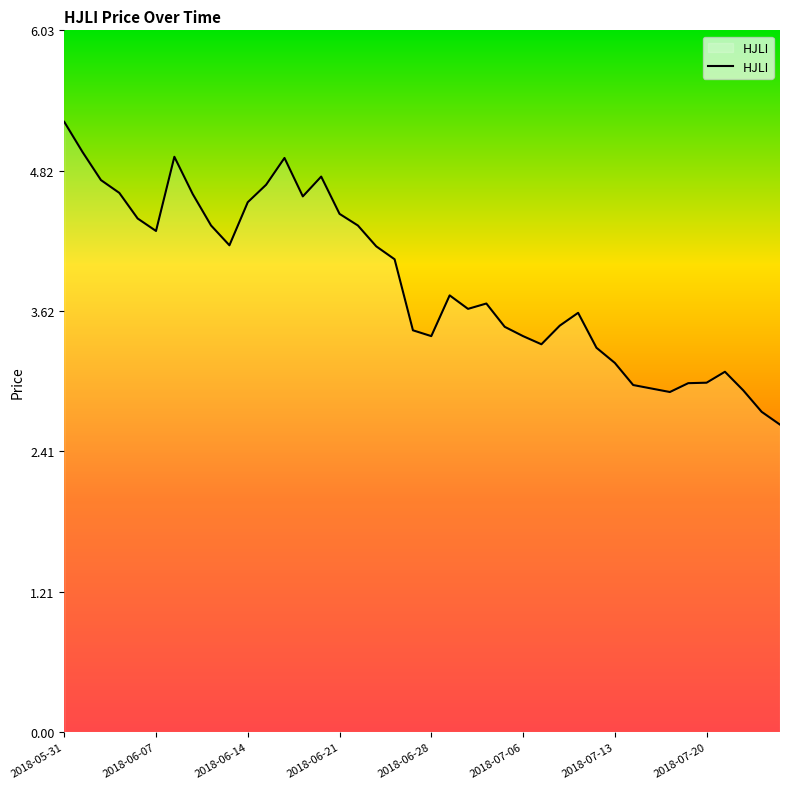

Does the chart display data point markers on the line(s)?

No